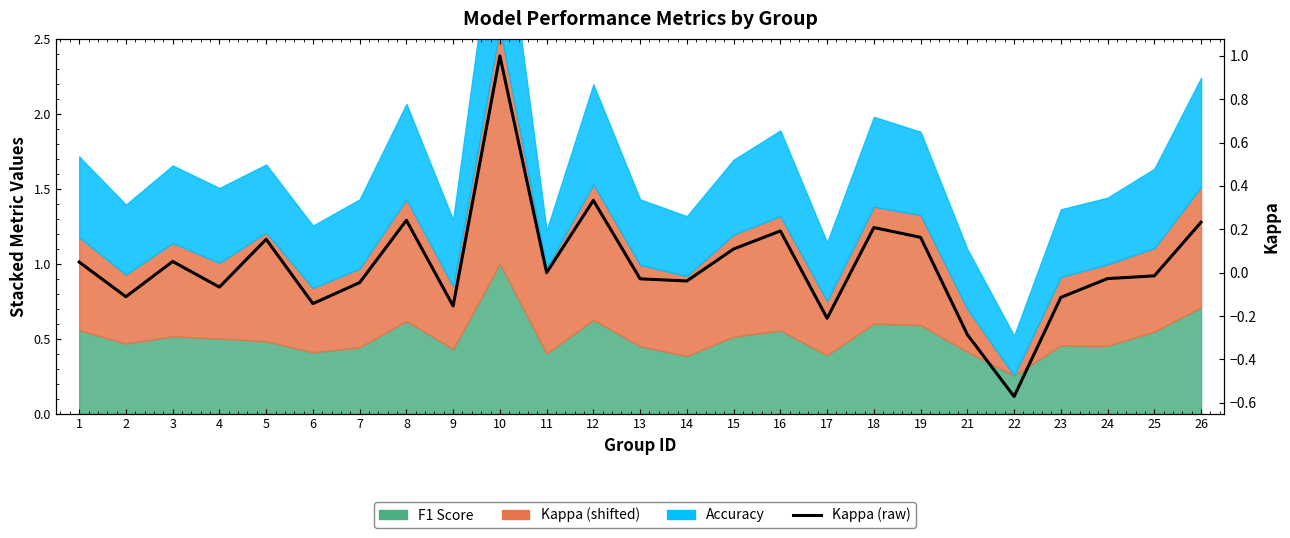

How many values are below zero?

13